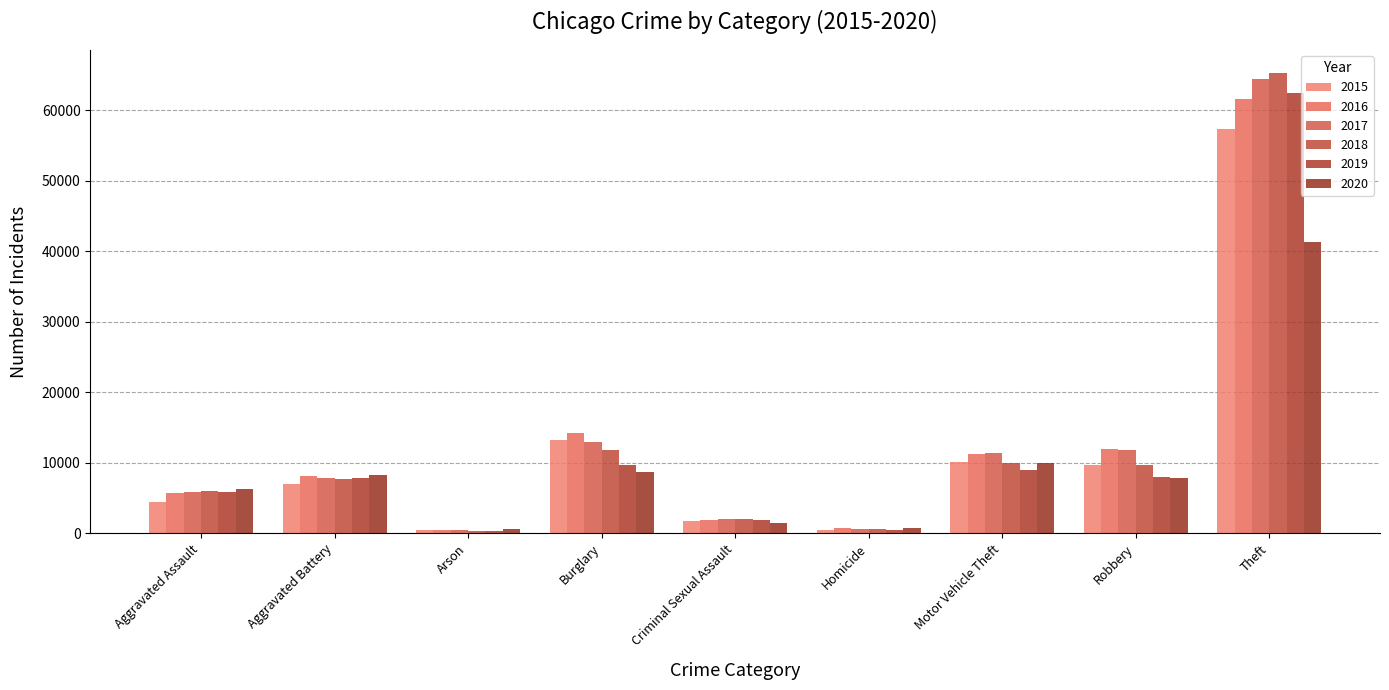

What is the label of the 7th bar from the right?

Arson